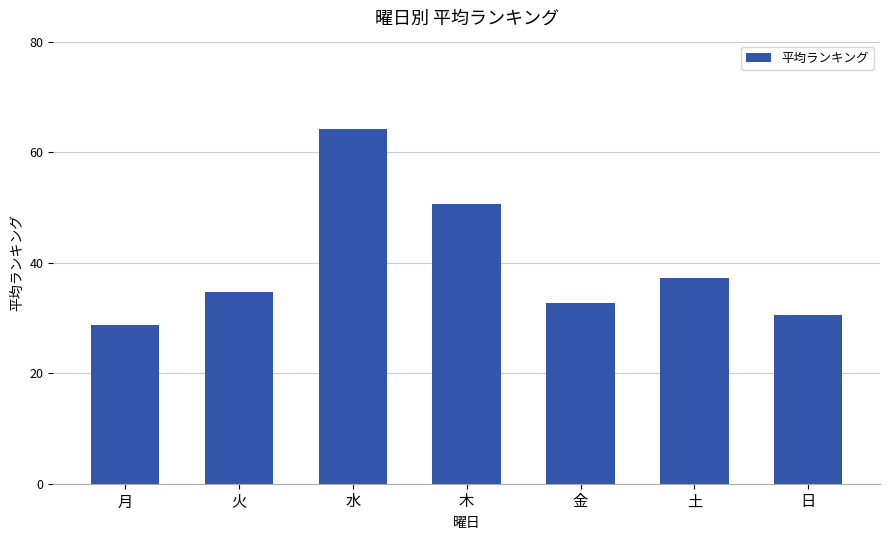

At which category does the chart reach its peak across all series?

水